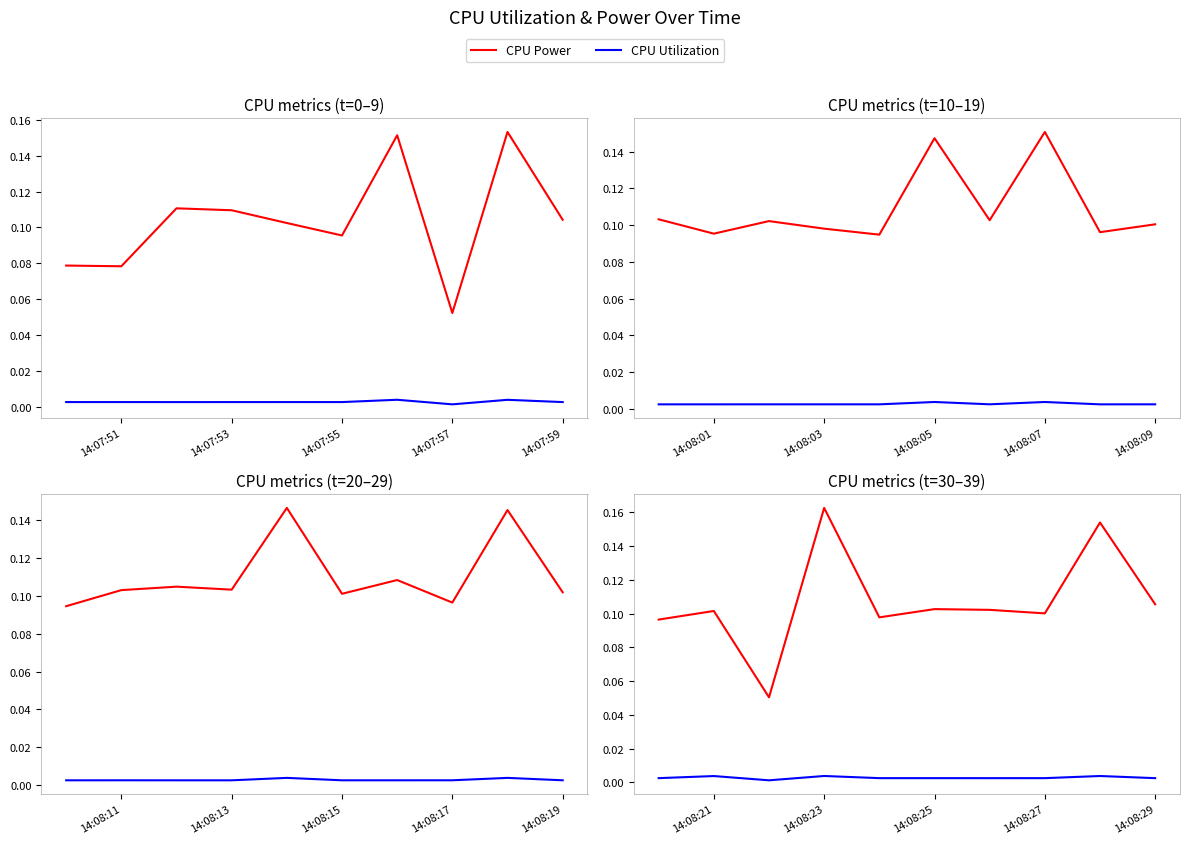

True or false: CPU Power and CPU Utilization intersect in this chart.

False